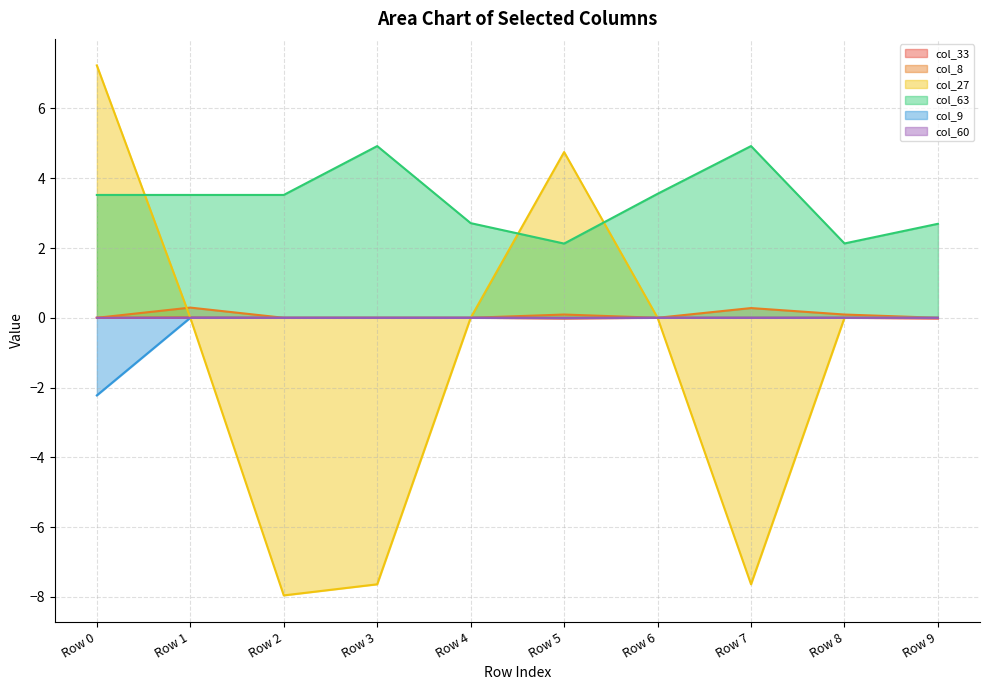

Which category has the lowest value in the col_33 series?

Row 5